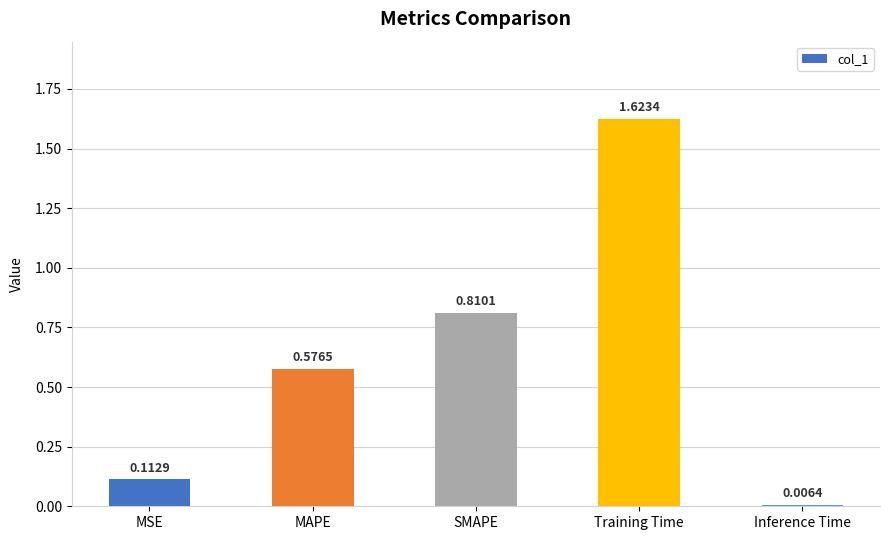

Which has a higher value, MAPE or Training Time?

Training Time